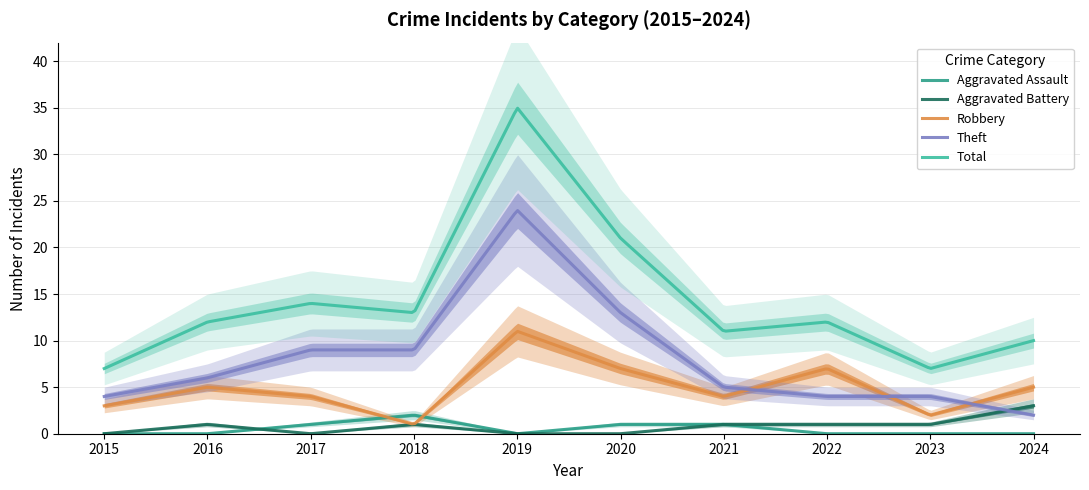

What is the total value across all series at 2019?

70